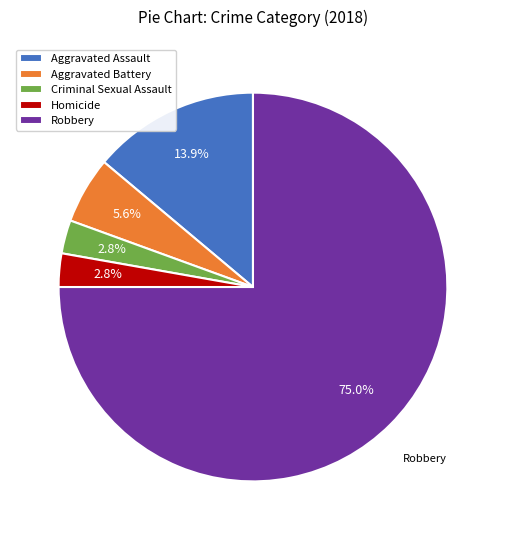

Count the number of slices in the pie.

5